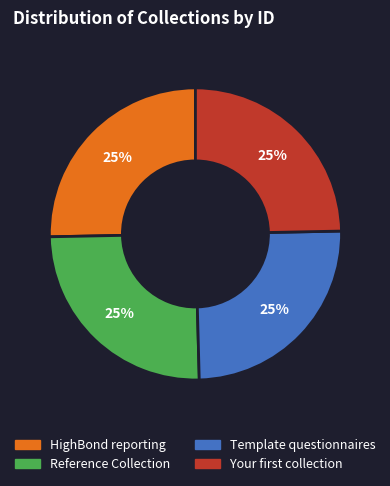

To the nearest percent, what is the average slice percentage?

25%